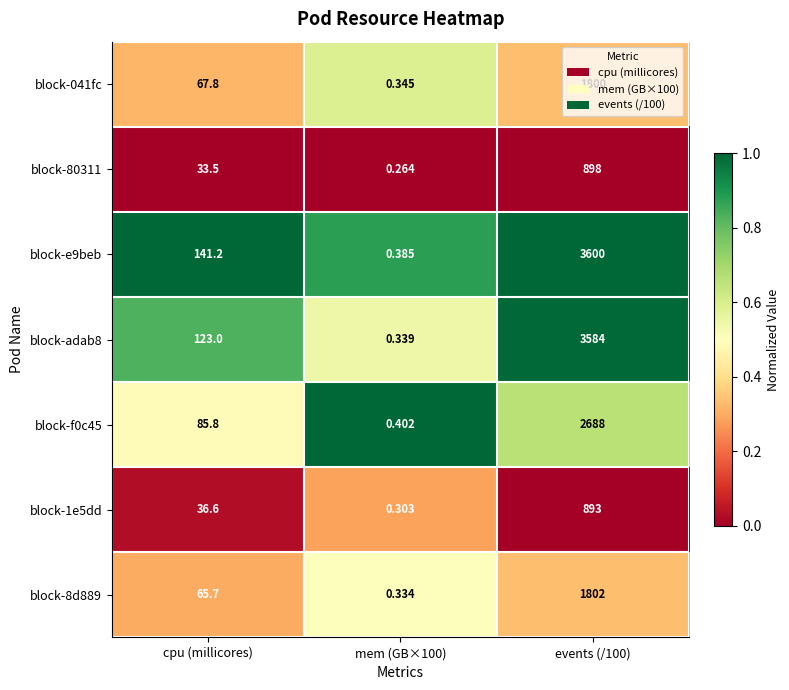

Is the value of block-f0c45 at cpu (millicores) greater than the value of block-041fc at cpu (millicores)?

Yes